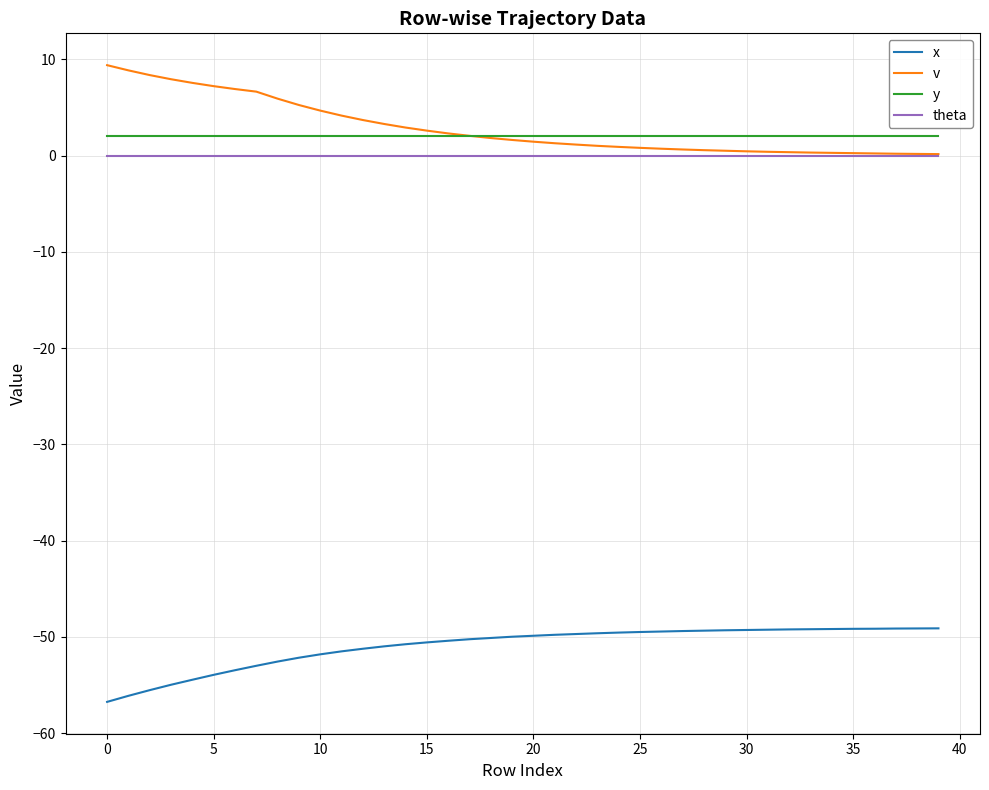

Does the chart display data point markers on the line(s)?

No